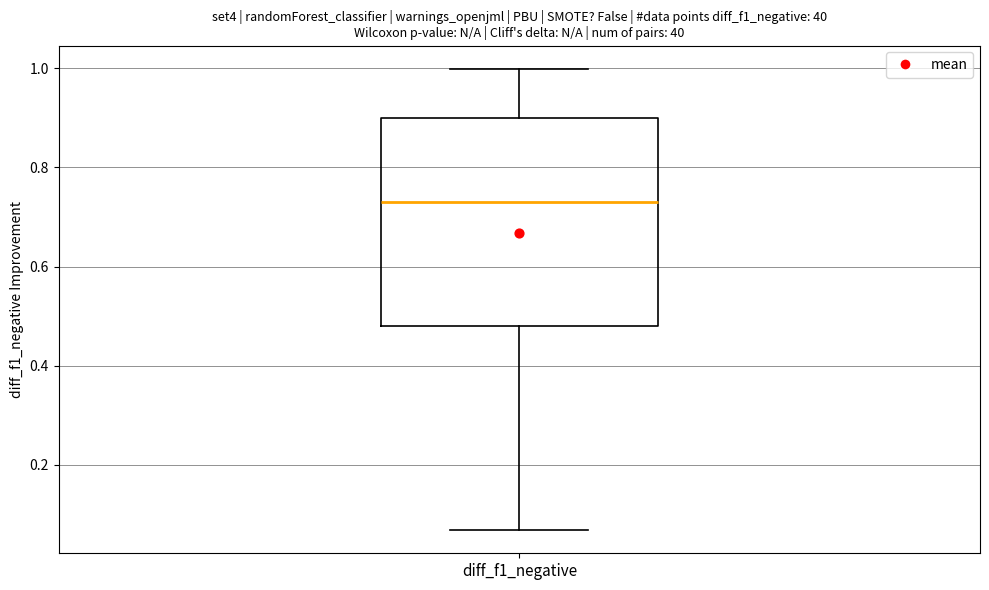

Where does the upper whisker of the box for diff_f1_negative end on the y-axis? The values are not printed on the chart, so give them approximately, as read against the axis.

1.00